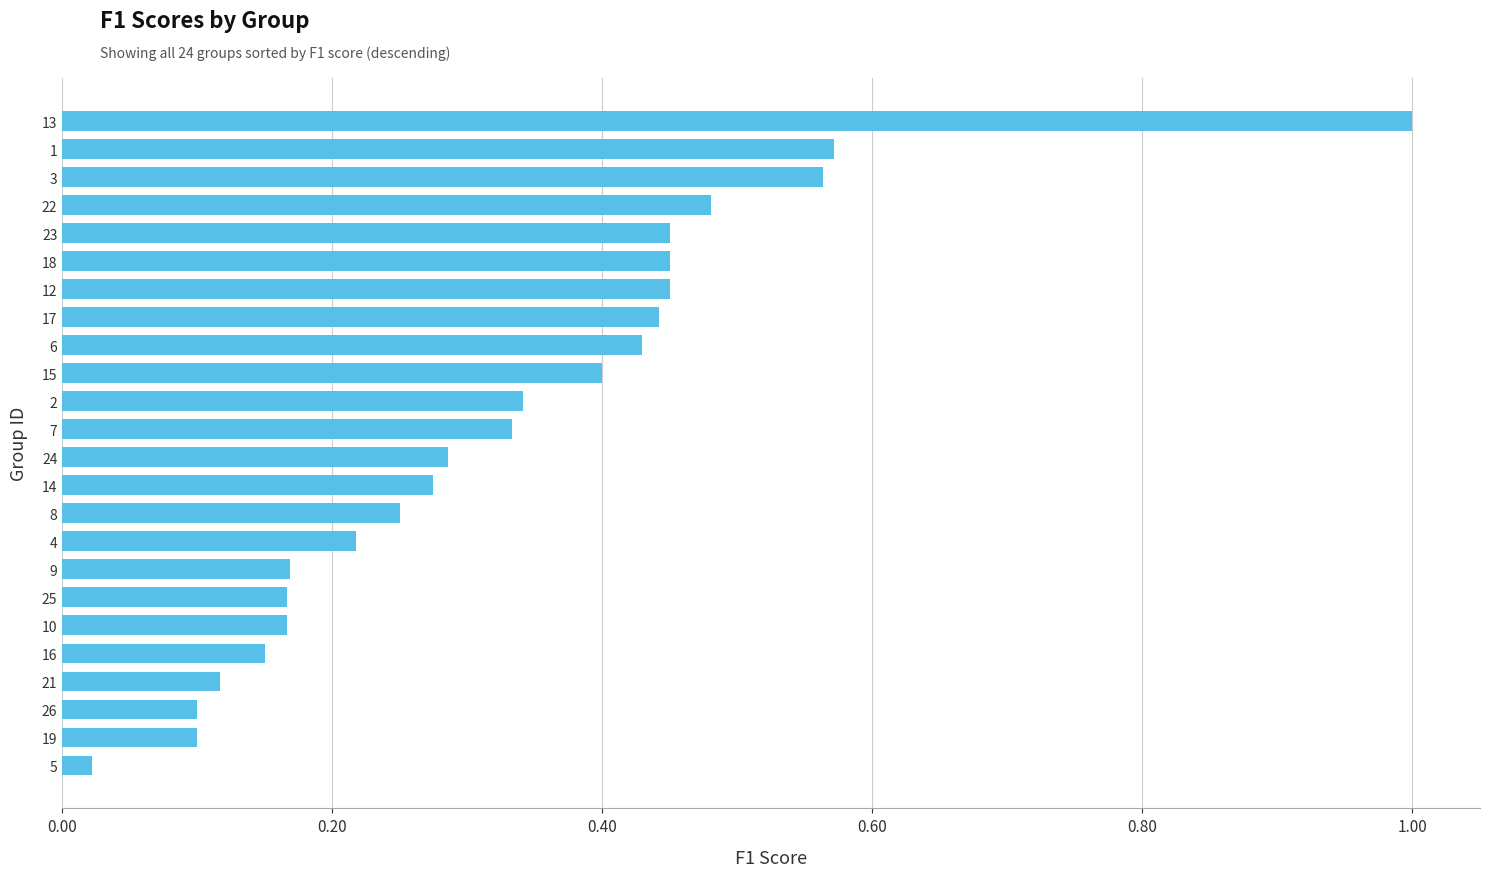

What is the sum of all values?

7.9